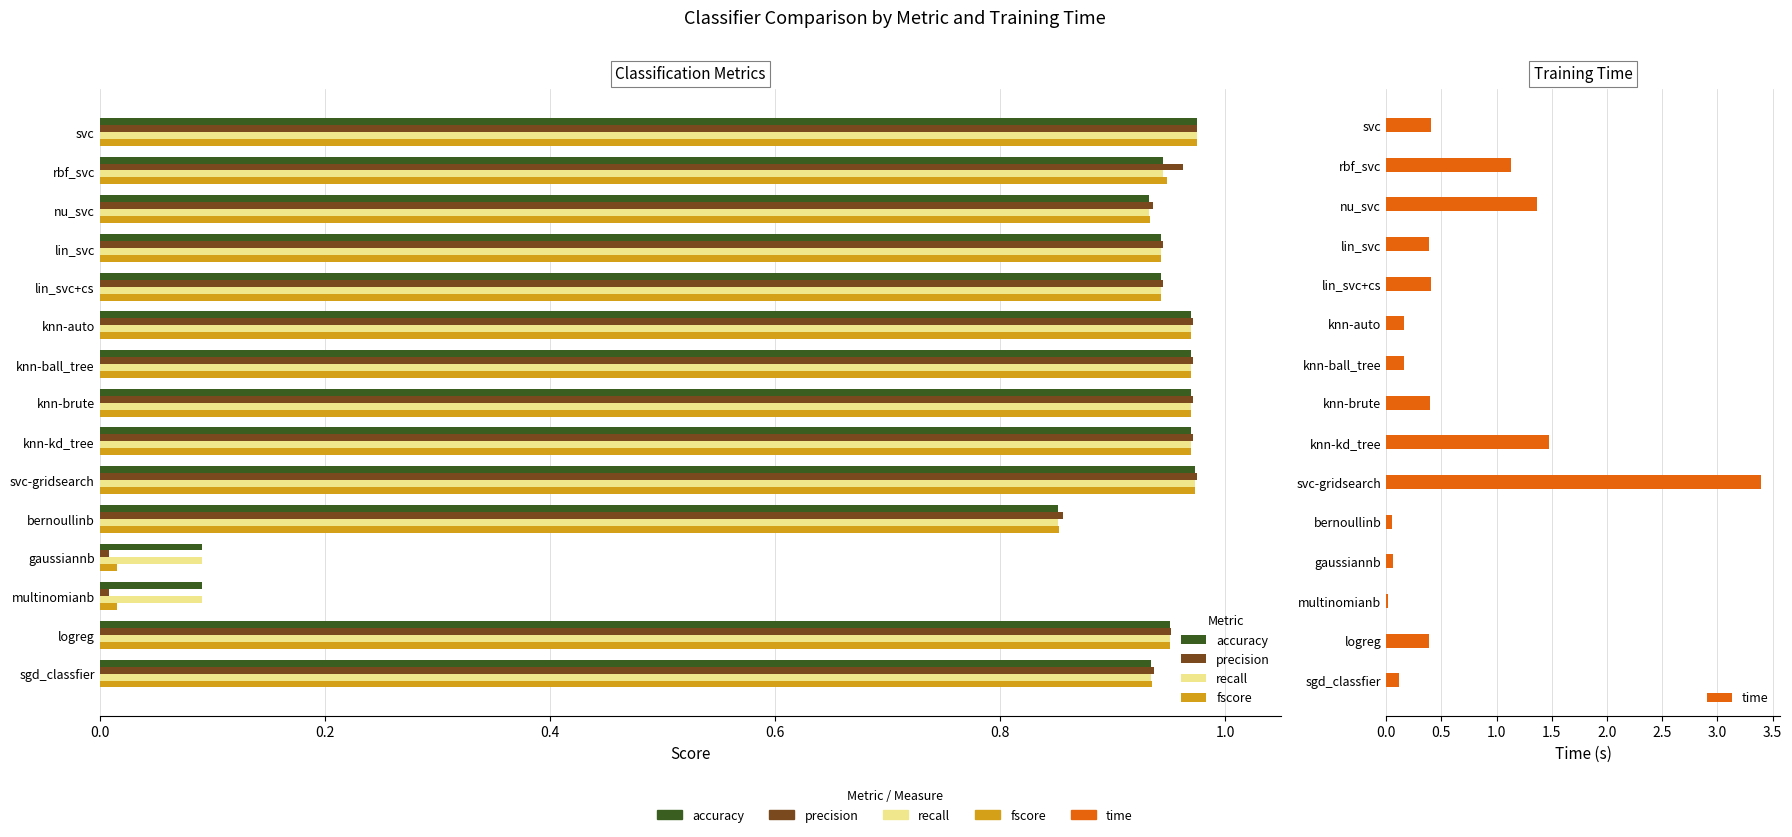

What are all the series names shown in the legend?

accuracy, precision, recall, fscore, time